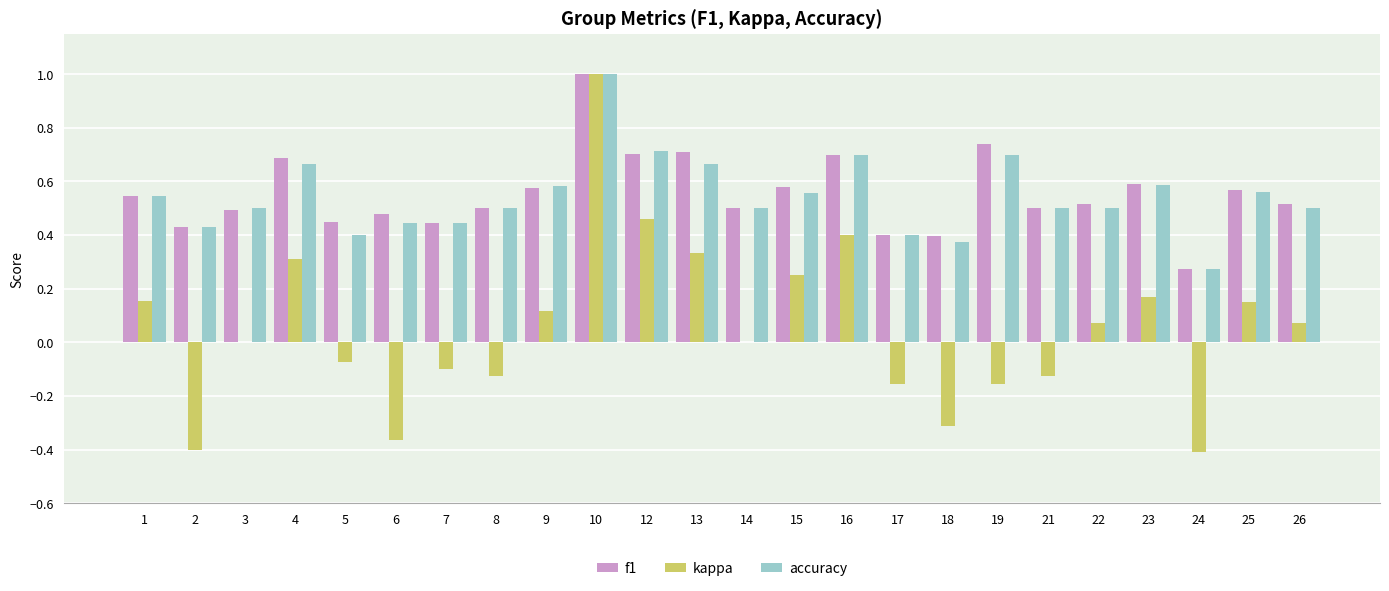

The value of kappa at 14 is 0.0. True or false?

True